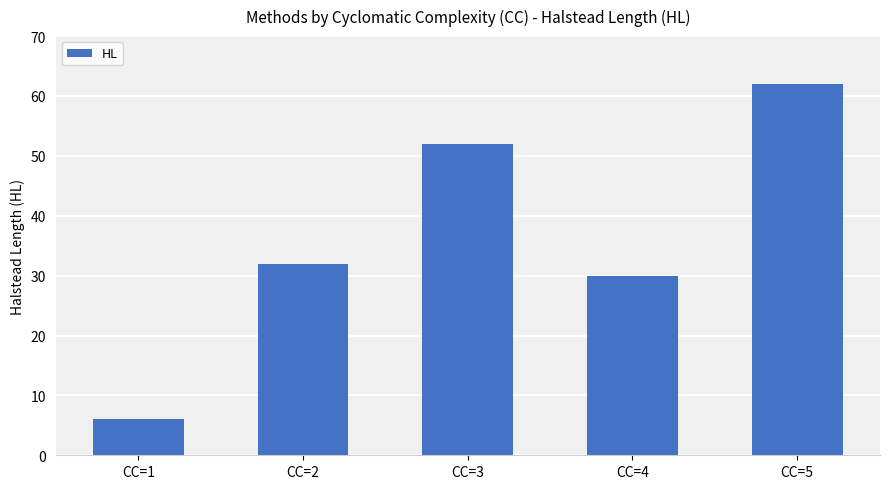

True or false: the data shows 62 at CC=5.

True